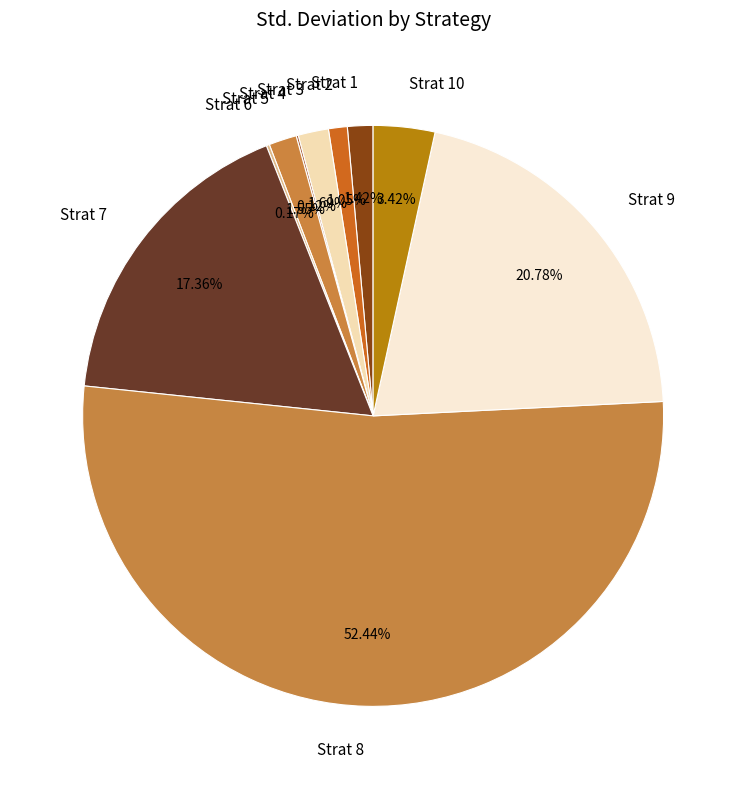

Is the sum of Strat 7 and Strat 10 greater than half?

No